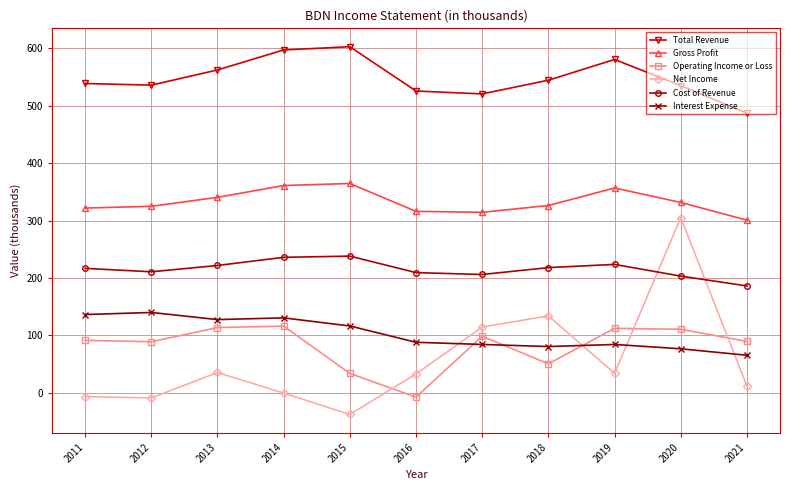

List the series in order of their peak value, lowest first.

Operating Income or Loss, Interest Expense, Cost of Revenue, Net Income, Gross Profit, Total Revenue